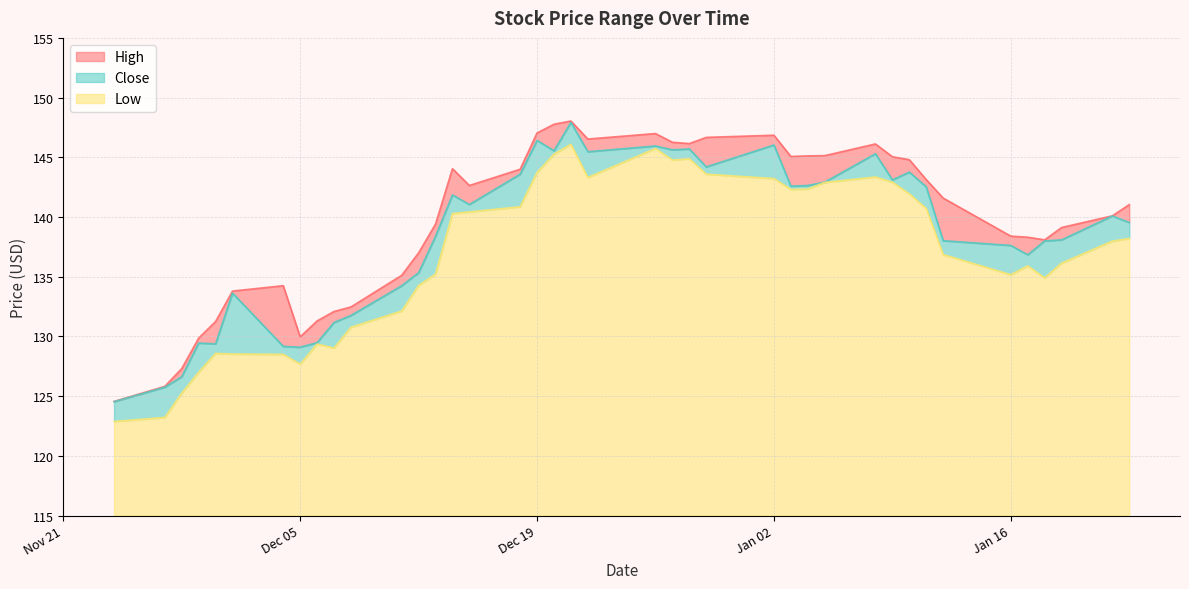

The value of Close at 2023-11-27 is 125.8. True or false?

True